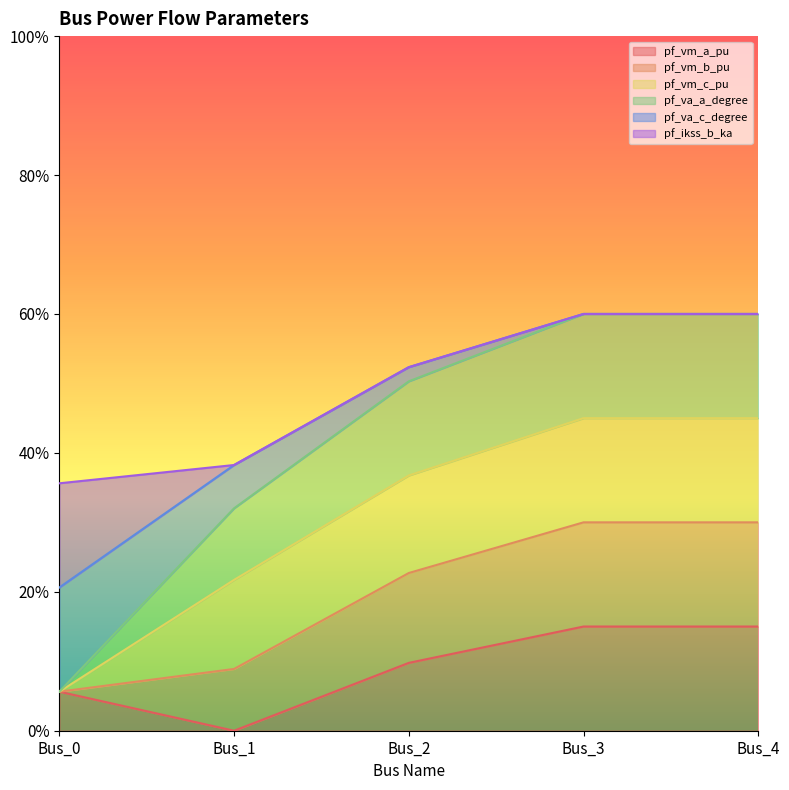

The pf_vm_a_pu series shows 0.1 at Bus_3. True or false?

True